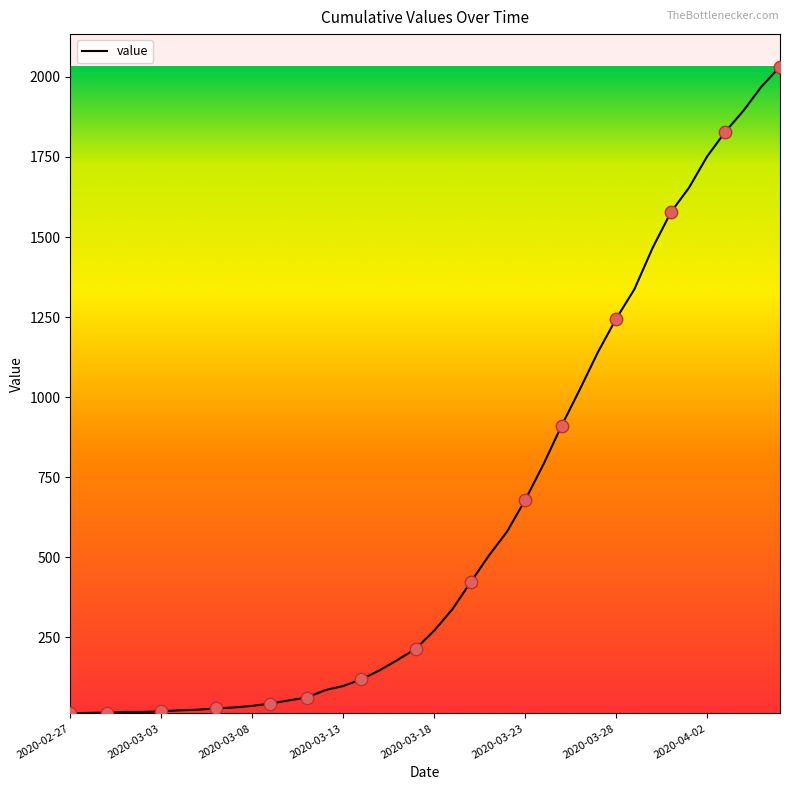

What is the greatest value displayed?

2032